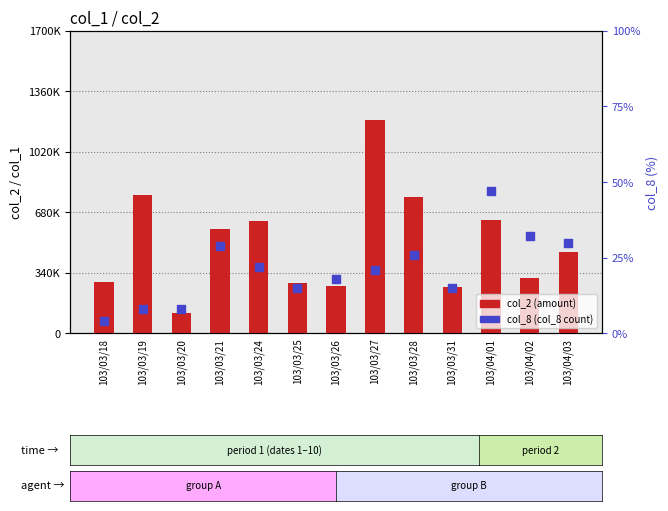

What are all the series names shown in the legend?

col_2 (amount), col_8 (count %)